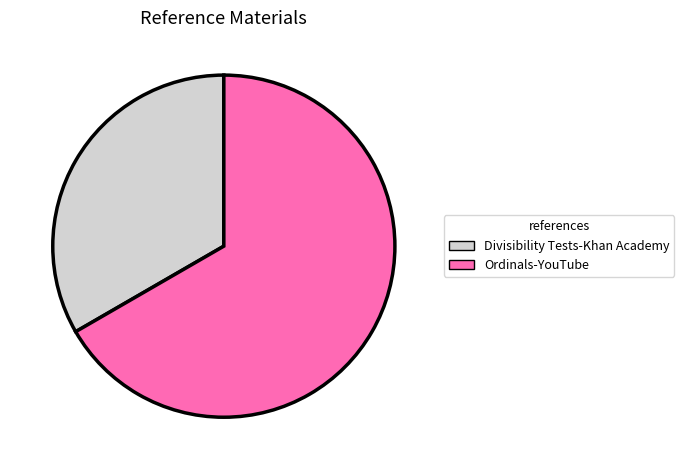

What is the ratio of the value at Divisibility Tests-Khan Academy to the value at Ordinals-YouTube?

0.5